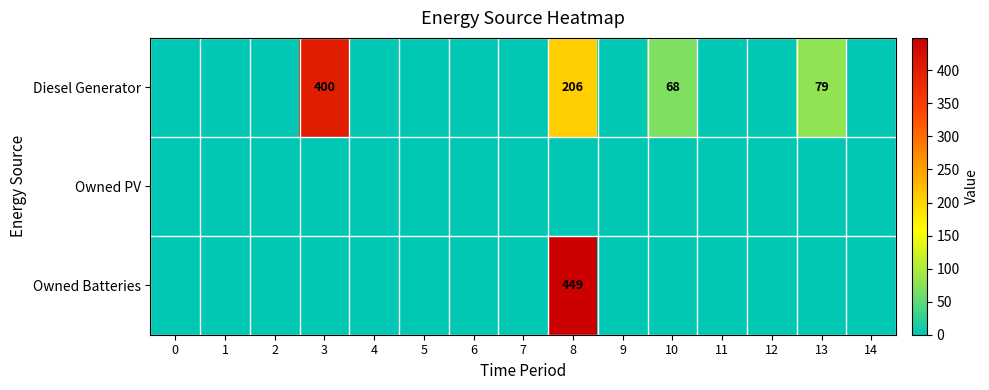

True or false: Owned Batteries has a value of 449 at 8.

True